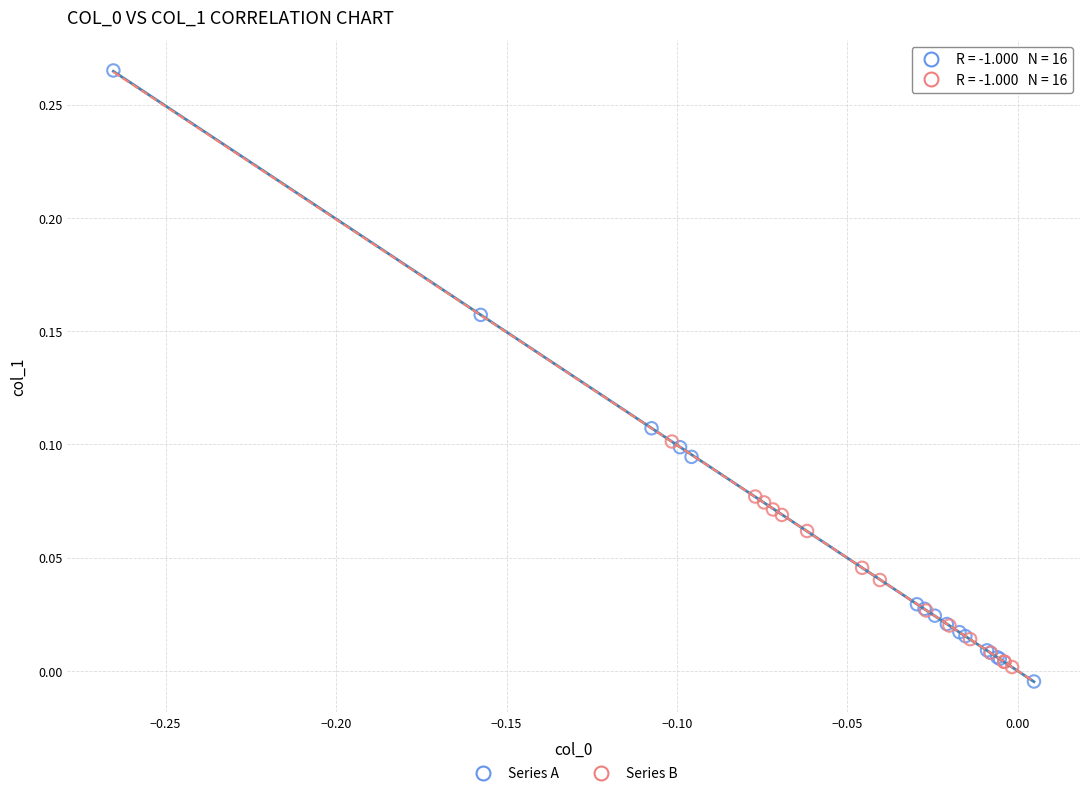

Which series reaches the minimum Y coordinate?

Series A